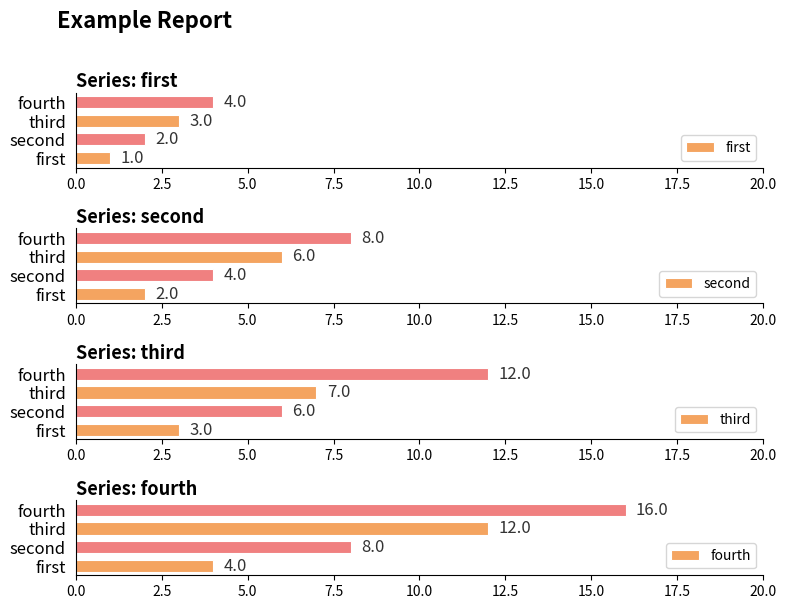

What is the value of the fourth bar at the 2nd from the left?

8